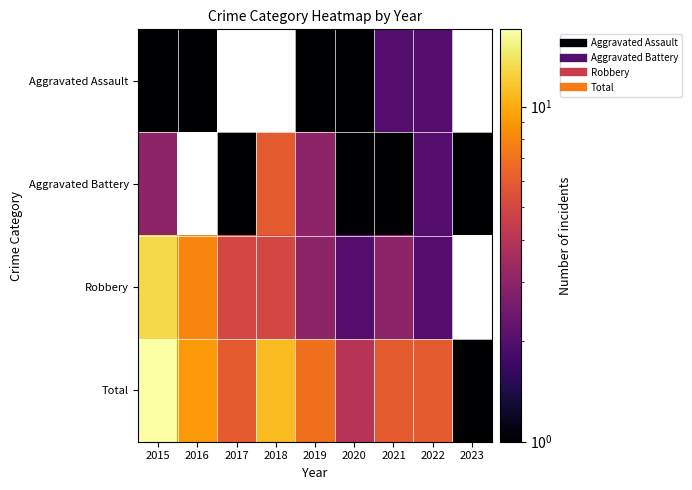

Which has a higher value, 2021 or 2017?

2017